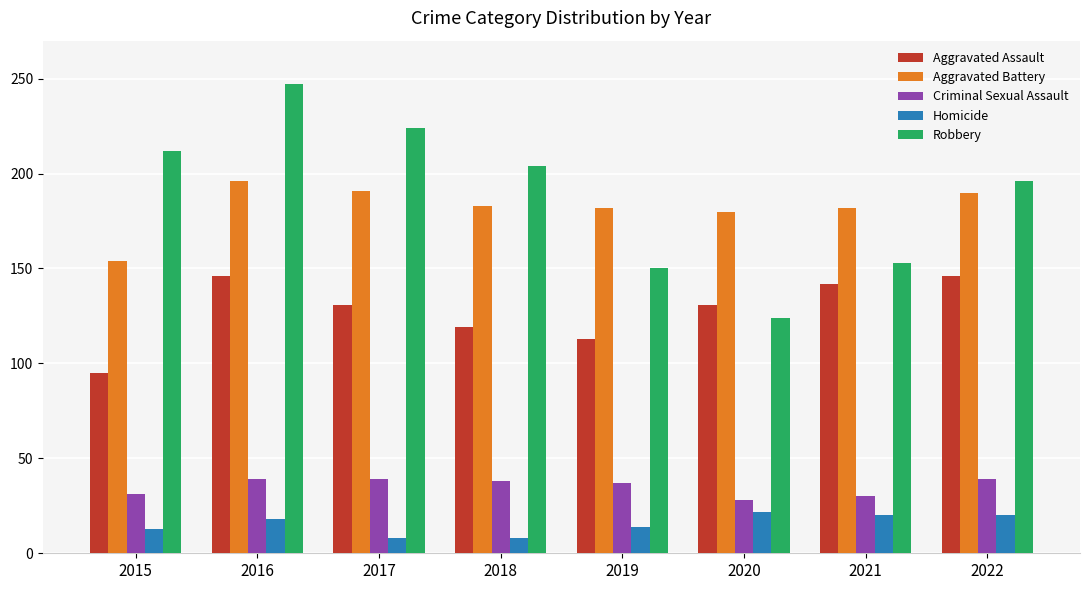

What is the average value of the Criminal Sexual Assault series?

35